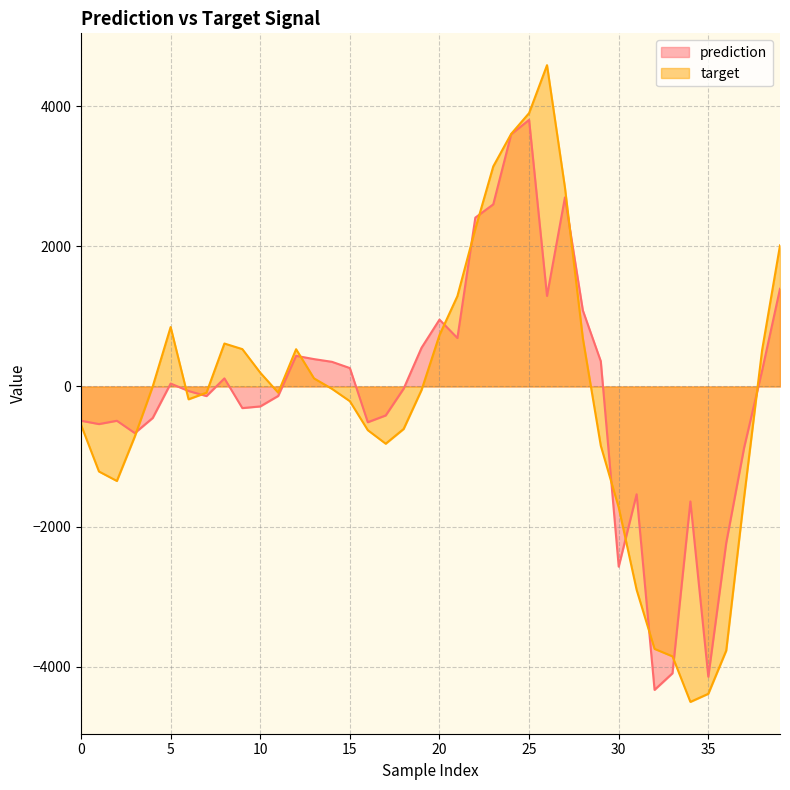

How many values in target are below zero?

22